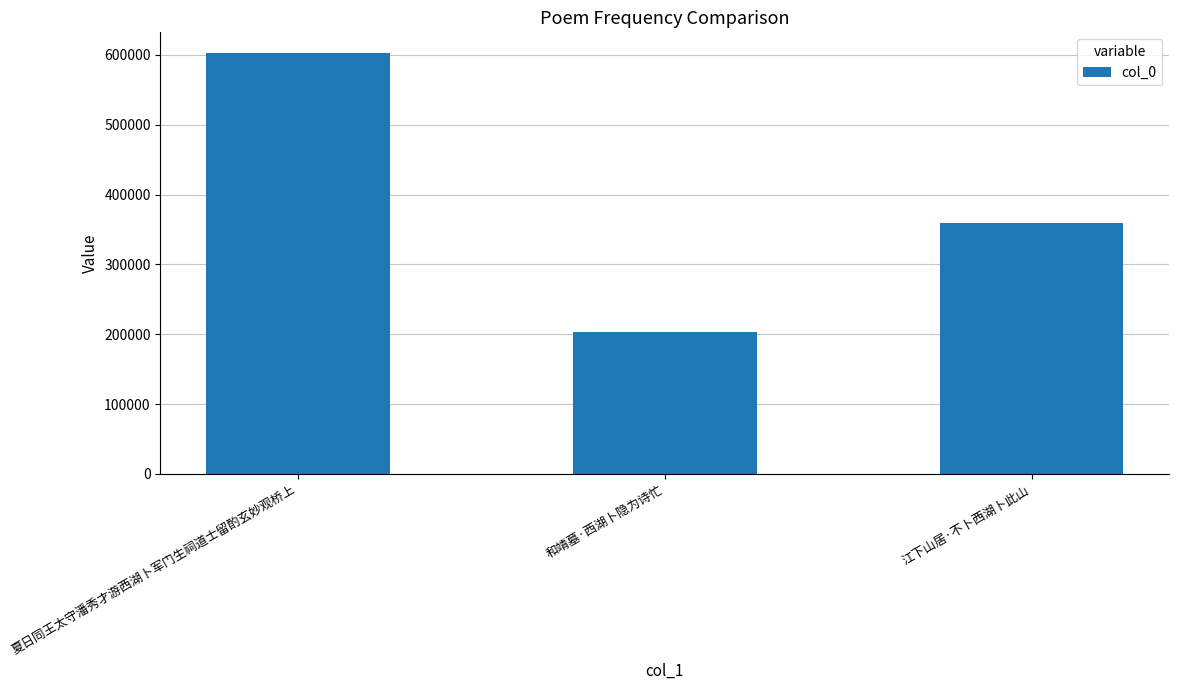

What is the label of the 1st bar from the right?

江下山居·不卜西湖卜此山